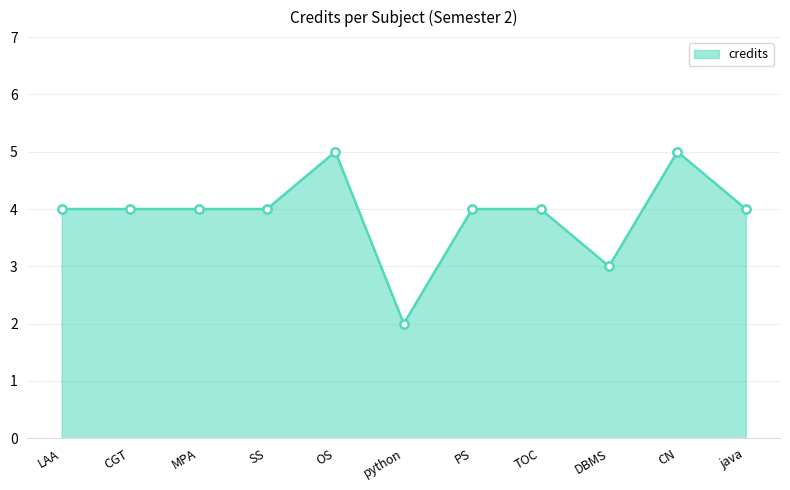

Reading left to right, list all the values displayed in this chart.

4	4	4	4	5	2	4	4	3	5	4